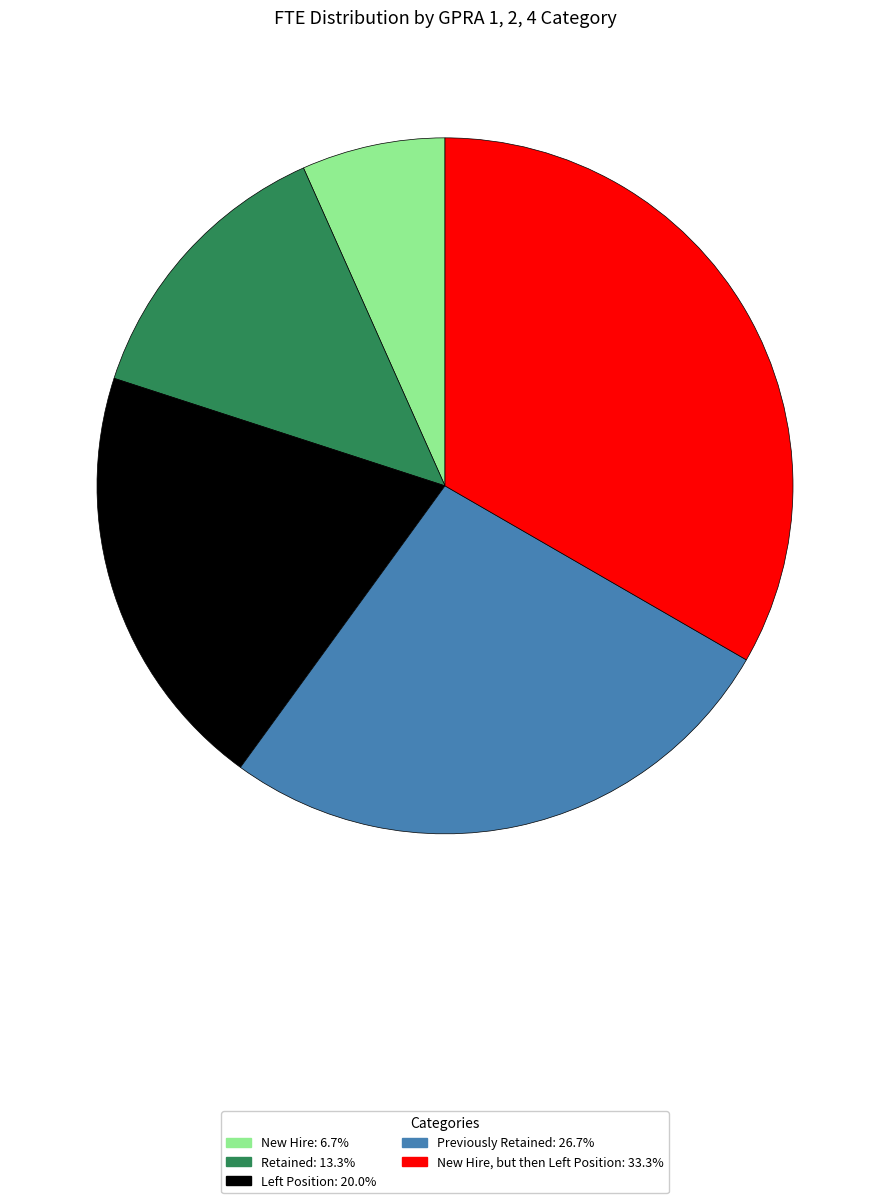

Is there a majority slice in this chart?

No